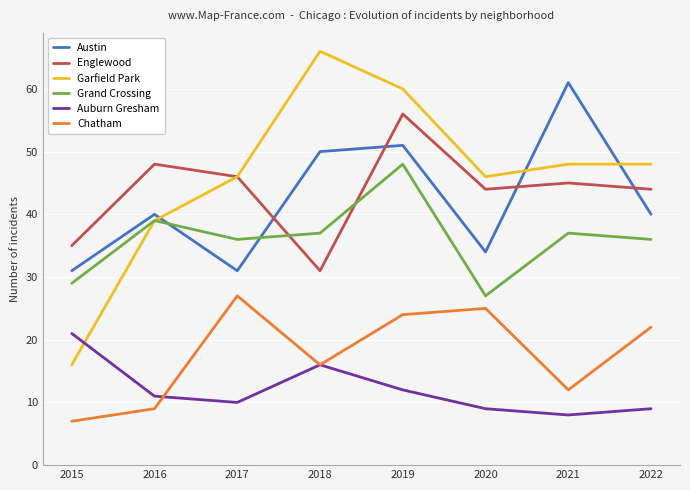

What is the maximum value for Chatham?

27